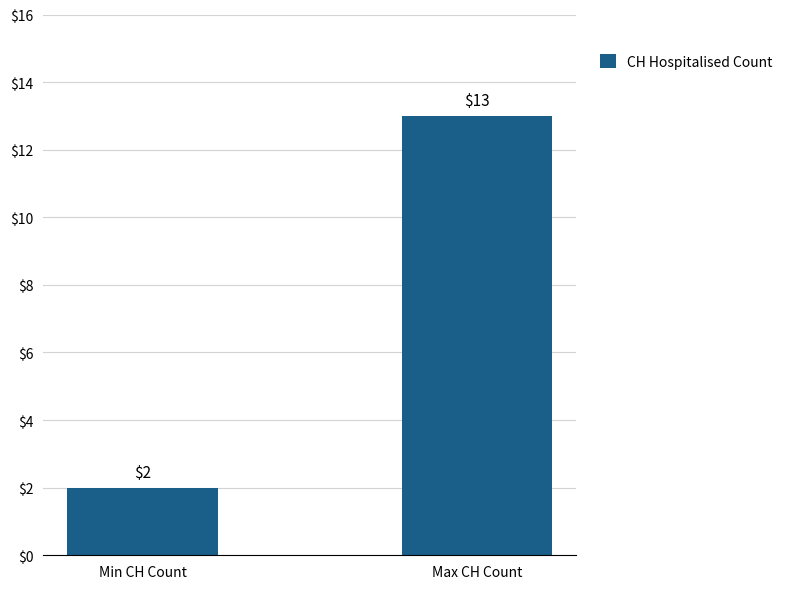

Approximately how many times larger is the value at Min CH Count compared to Max CH Count?

0.2